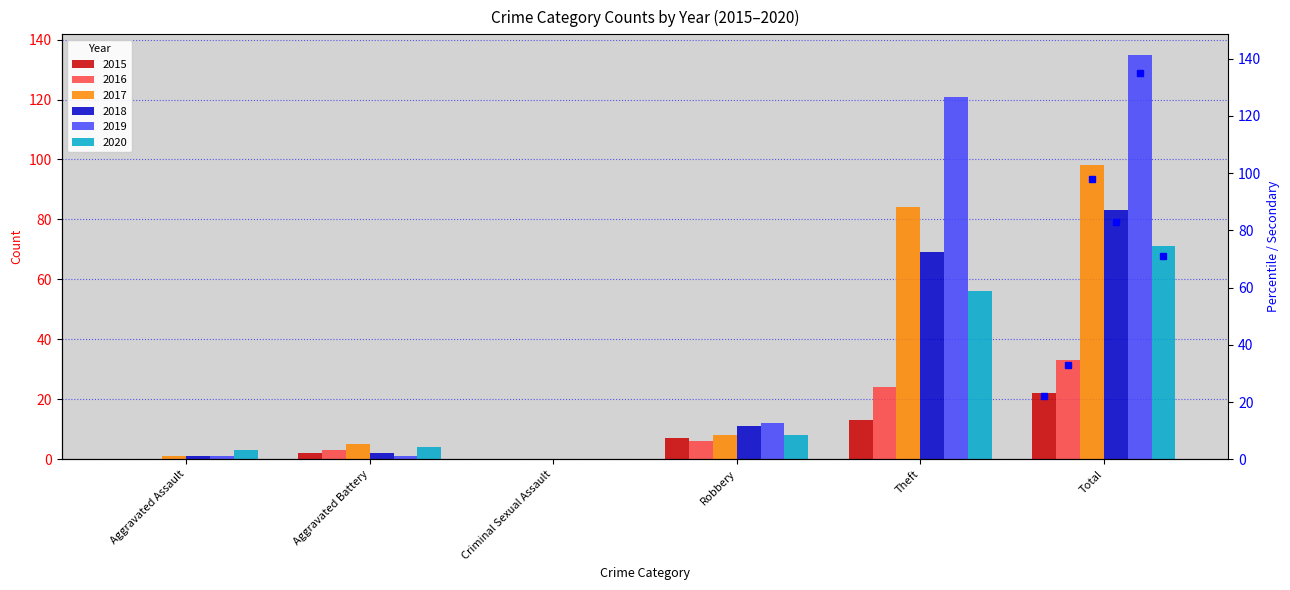

Reading left to right, what are all the values shown in this chart?

2015: 0	2	0	7	13	22
2016: 0	3	0	6	24	33
2017: 1	5	0	8	84	98
2018: 1	2	0	11	69	83
2019: 1	1	0	12	121	135
2020: 3	4	0	8	56	71